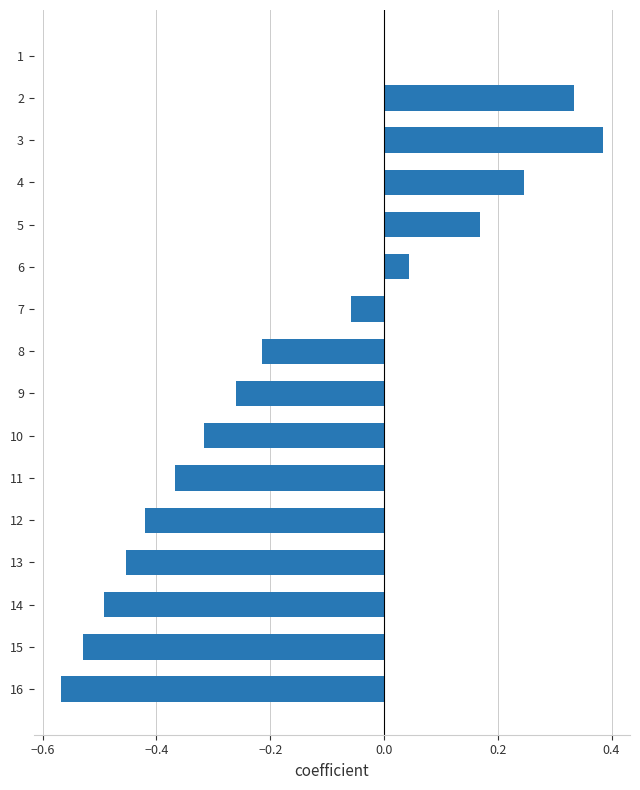

Which label corresponds to the largest value in the chart?

3